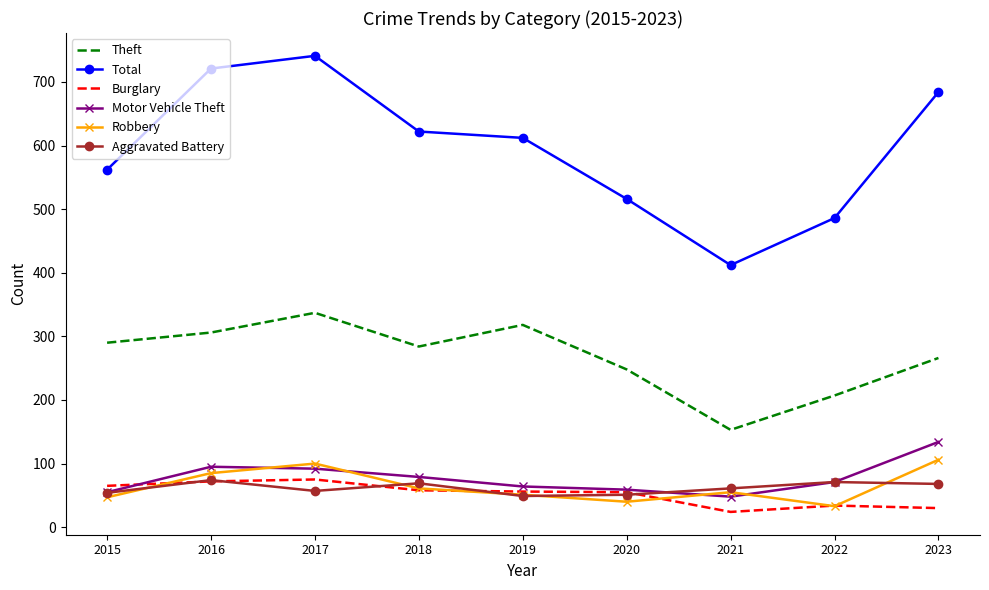

True or false: Burglary has more than 0 interior local peaks.

True